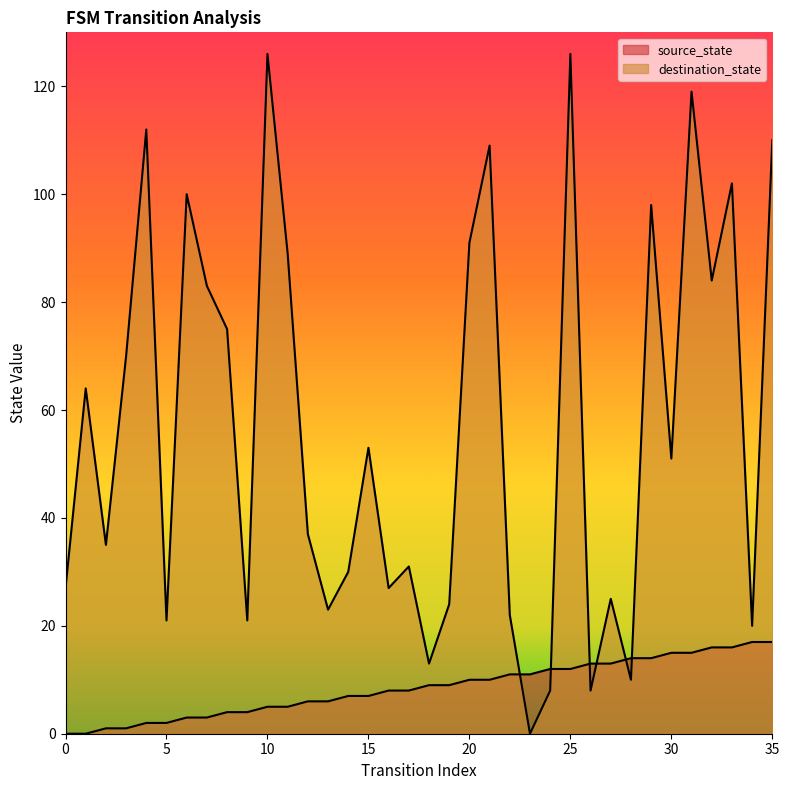

How many data points in destination_state are above 51?

17